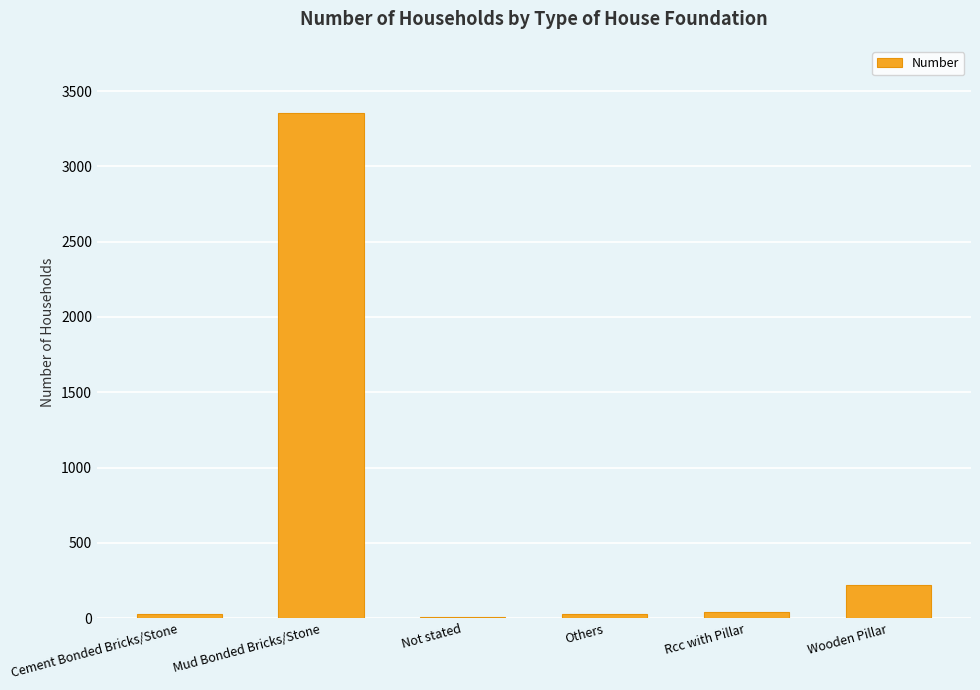

Approximately how many times larger is the value at Wooden Pillar compared to Mud Bonded Bricks/Stone?

0.1